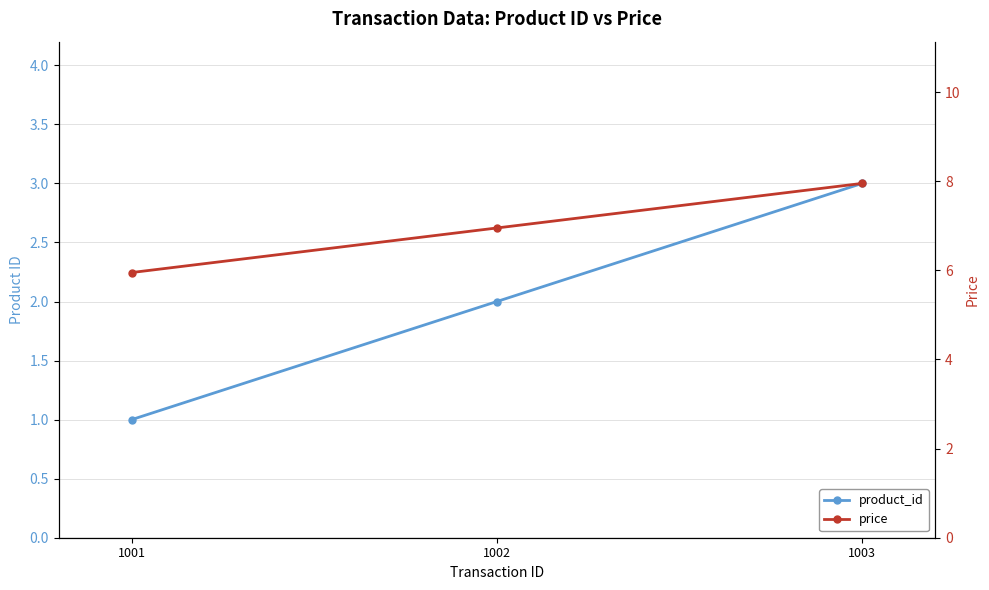

How many lines are shown in the chart?

2